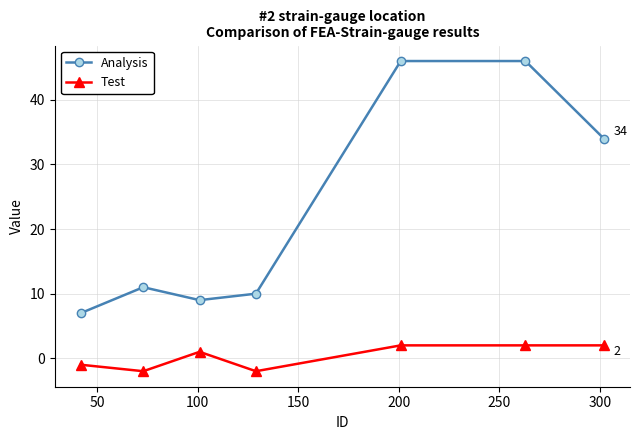

Reading left to right, extract all data points from this chart.

Analysis: 7	11	9	10	46	46	34
Test: -1	-2	1	-2	2	2	2